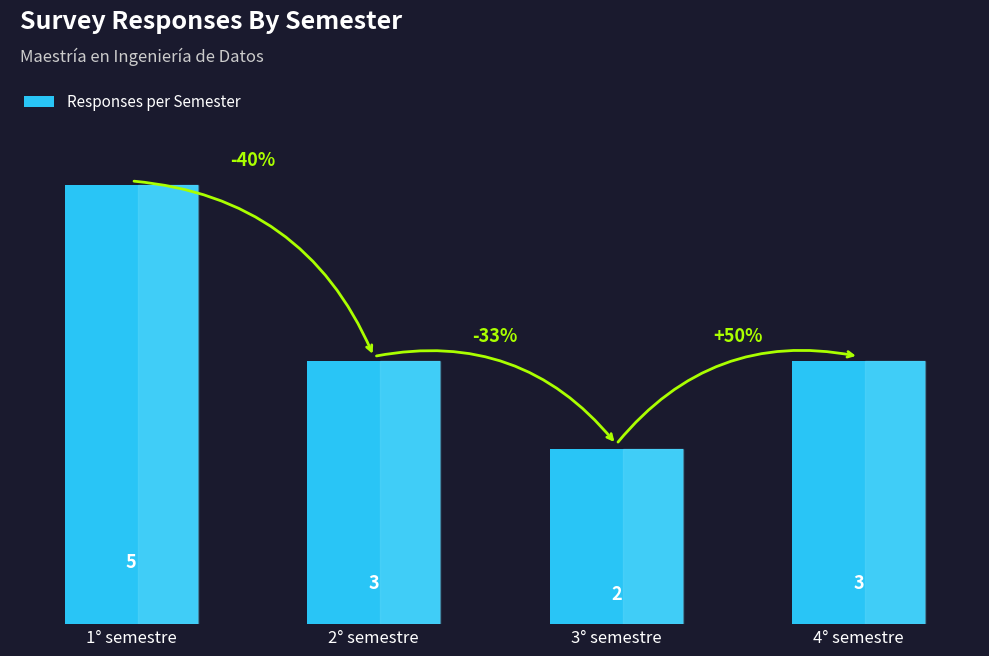

Between 1° semestre and 4° semestre, which is larger?

1° semestre